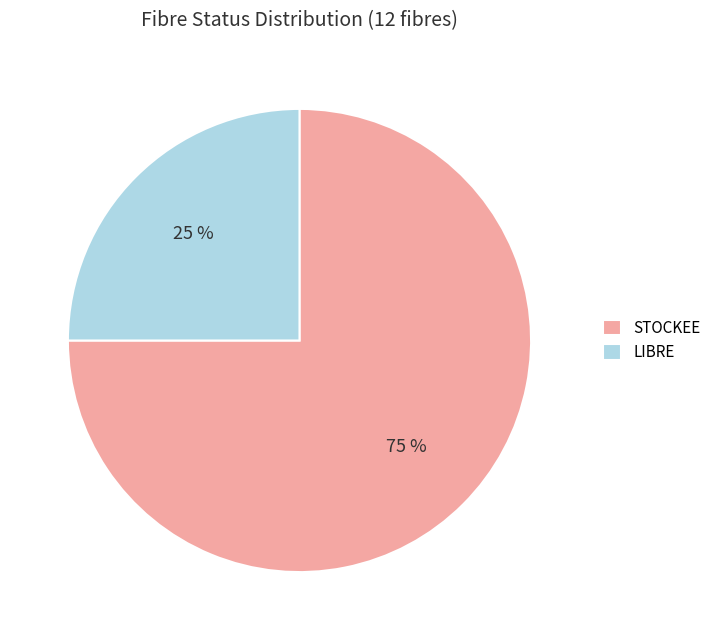

How many segments does this pie chart have?

2